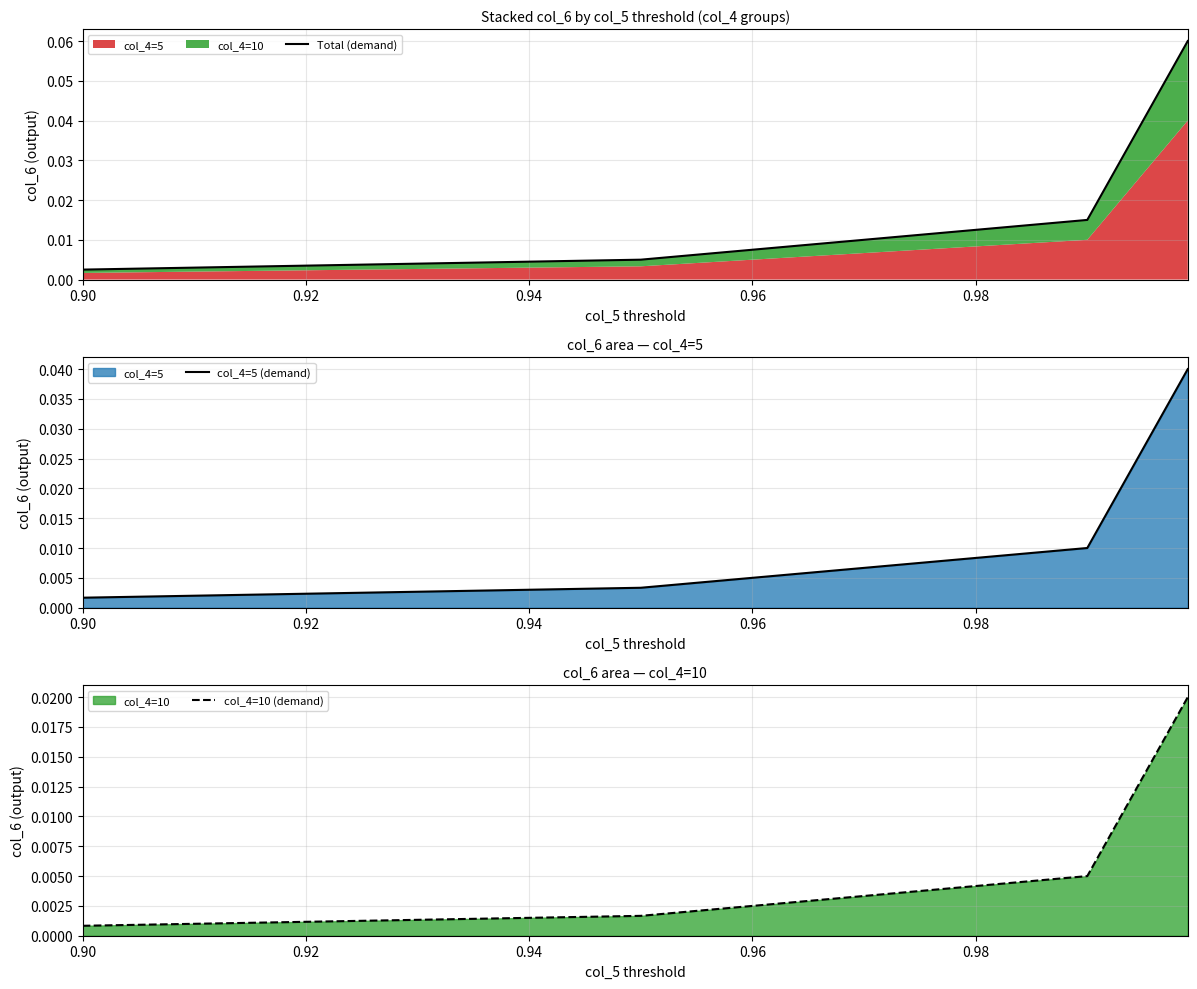

Which has a higher value, 0.96 or 0.92?

0.96